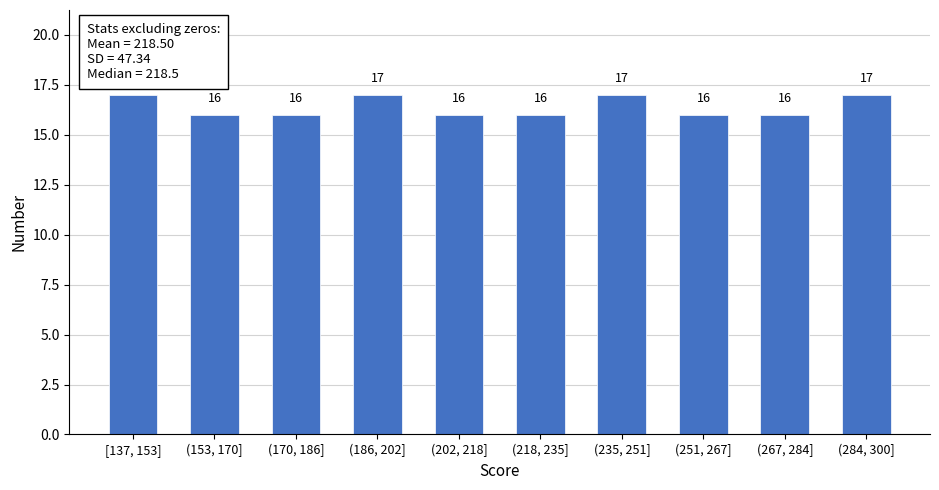

Reading right to left, what are all the values shown in this chart?

(284, 300]=17	(267, 284]=16	(251, 267]=16	(235, 251]=17	(218, 235]=16	(202, 218]=16	(186, 202]=17	(170, 186]=16	(153, 170]=16	[137, 153]=17